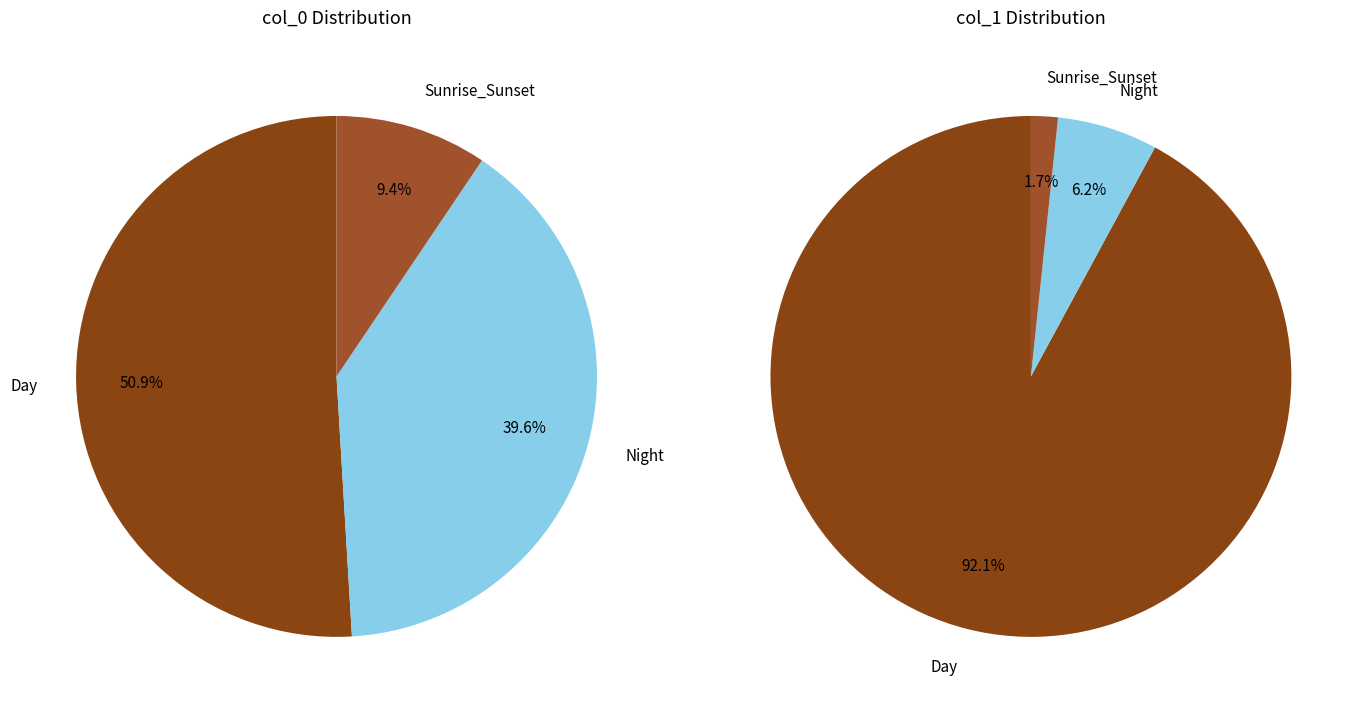

Is there a majority slice in this chart?

Yes